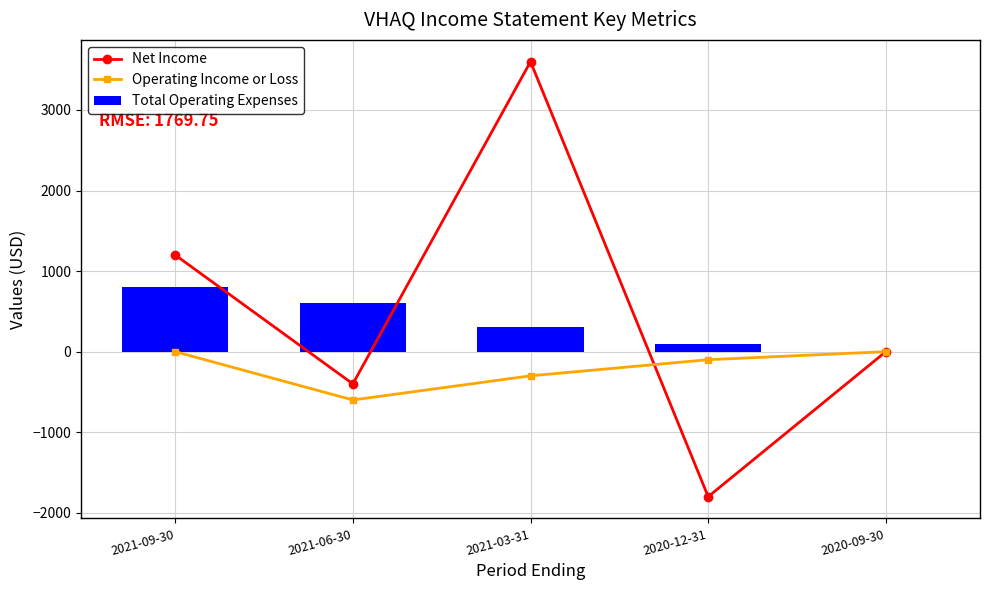

What is the smallest value displayed?

-1800